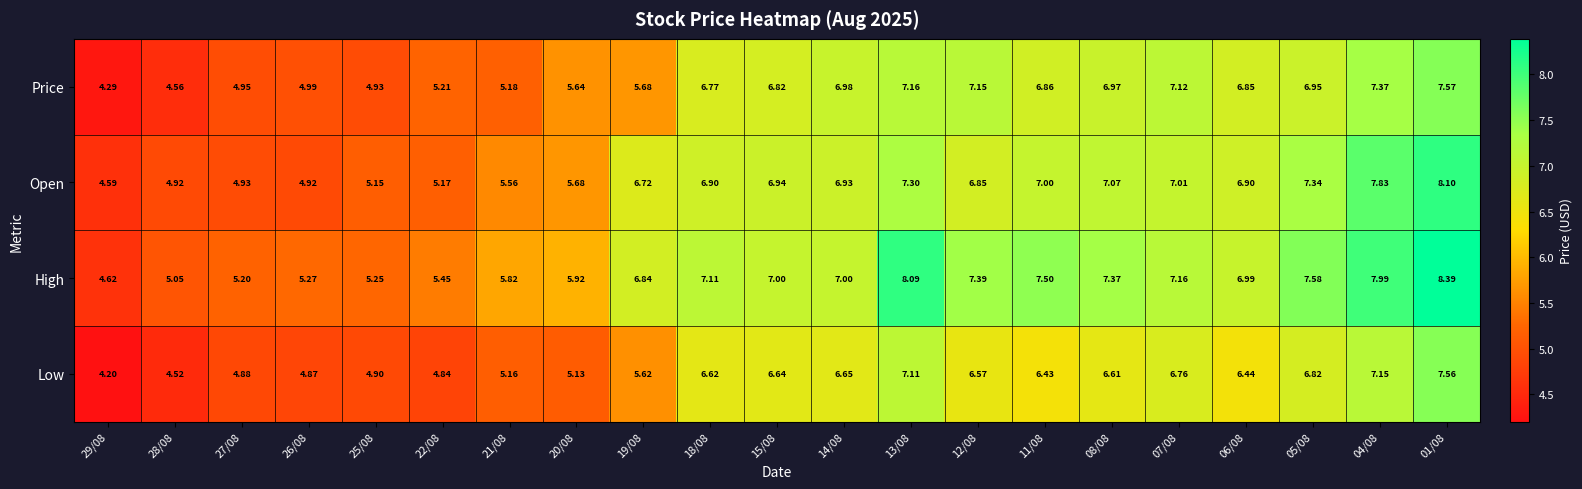

Which series has the widest spread of values?

High